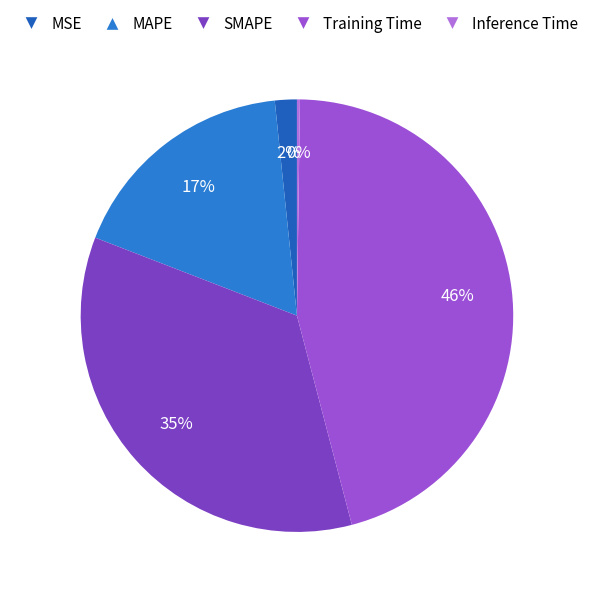

The Training Time slice represents 37% of the pie. True or false?

False